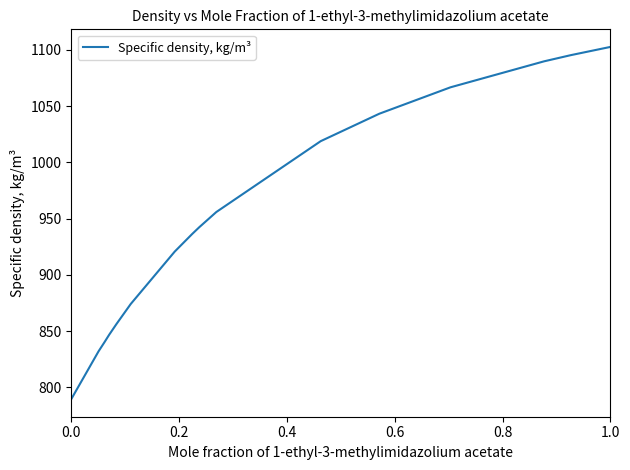

What is the difference between the maximum and minimum values?

313.2